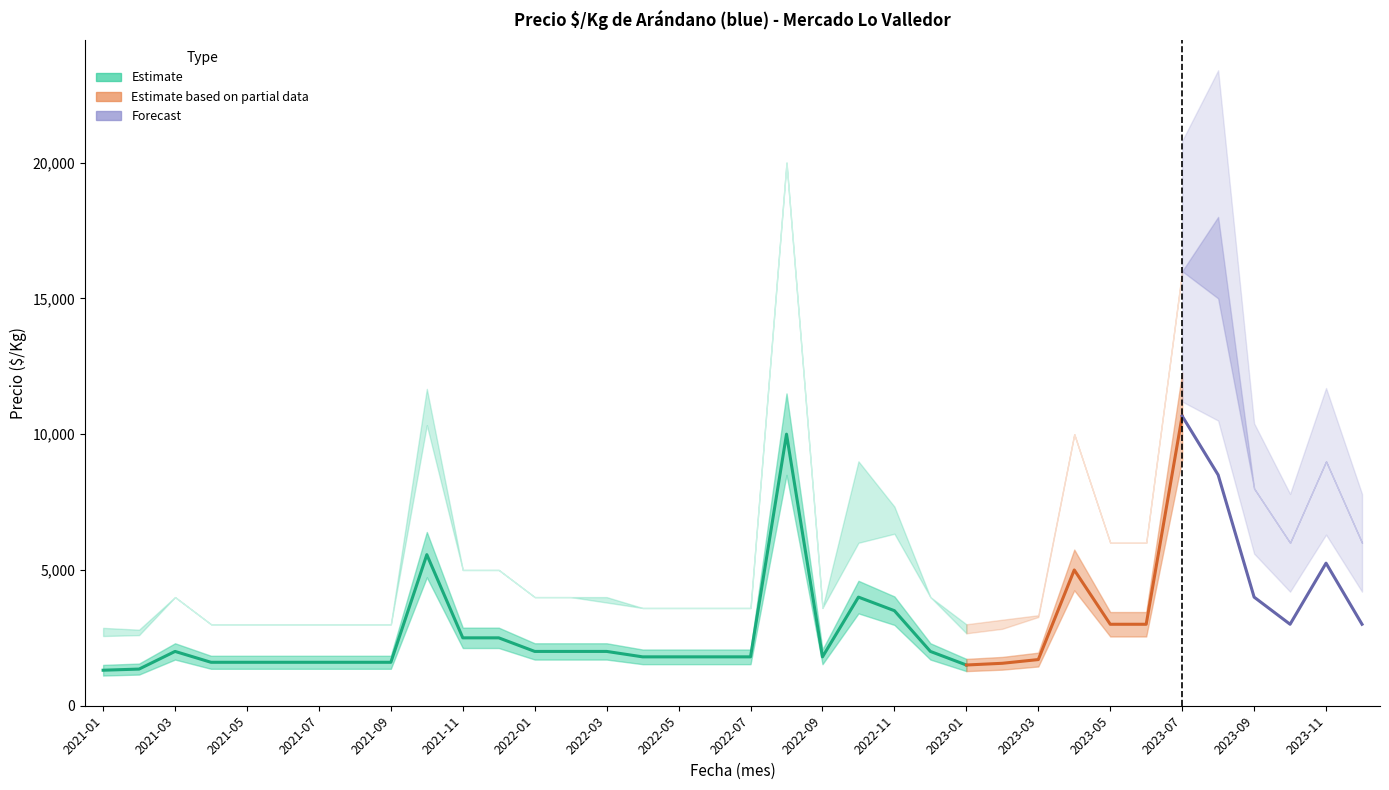

True or false: Precio maximo and Precio $/Kg cross at least once.

False